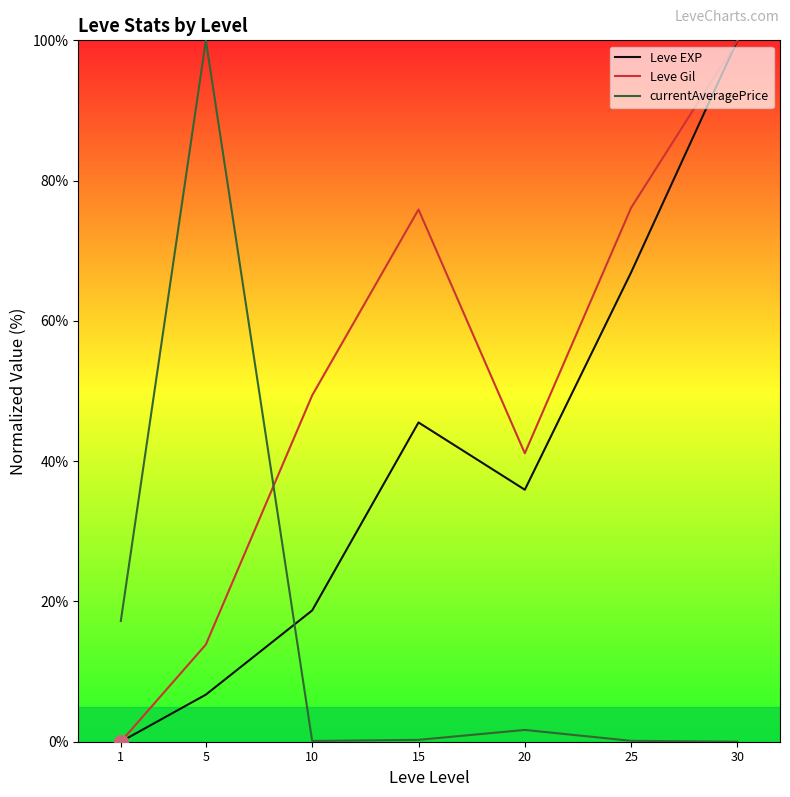

At how many categories does at least one series exceed 31?

6